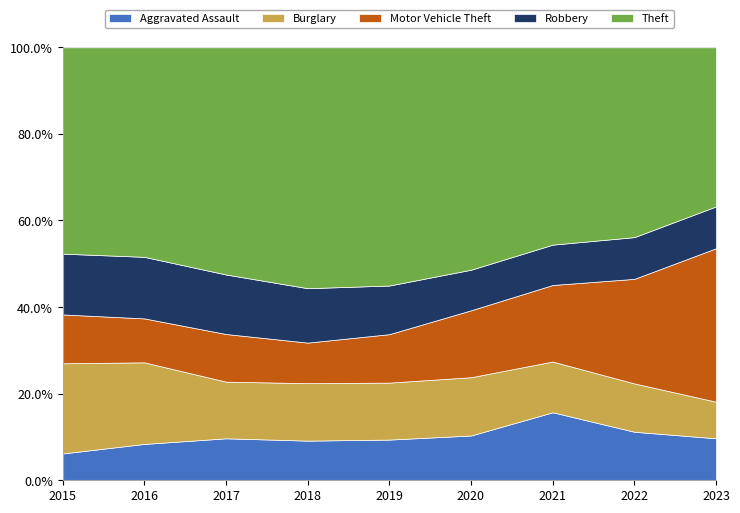

Which has a higher value, 2018 or 2019?

2018